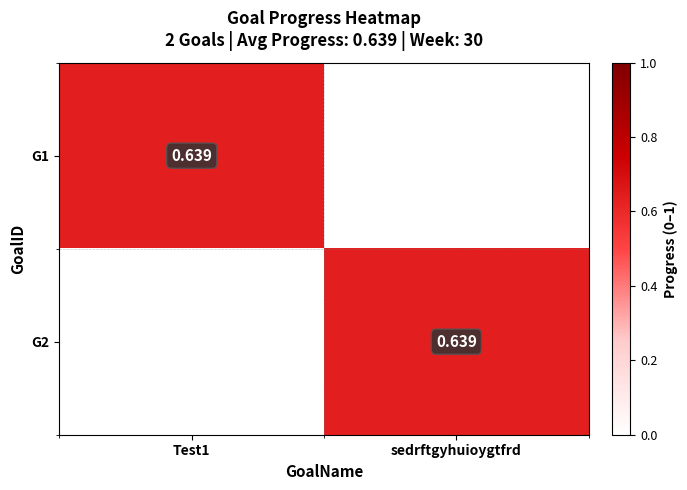

What is the total value across all series at sedrftgyhuioygtfrd?

0.6